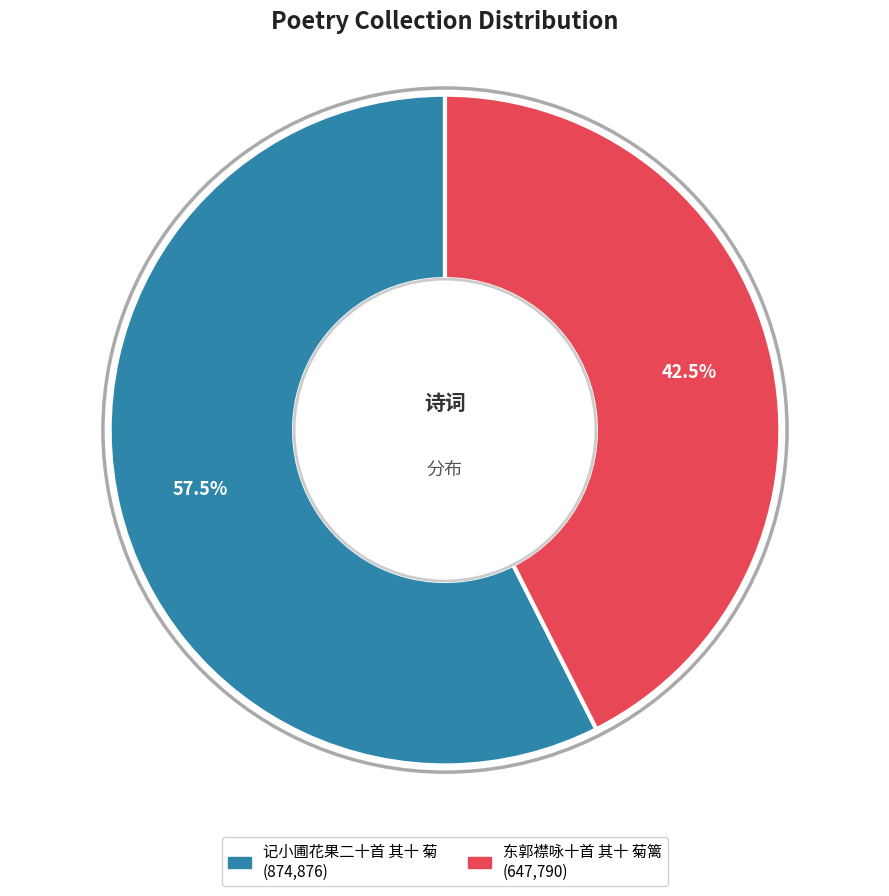

Does 记小圃花果二十首 其十 菊 account for over 50% of the chart?

Yes